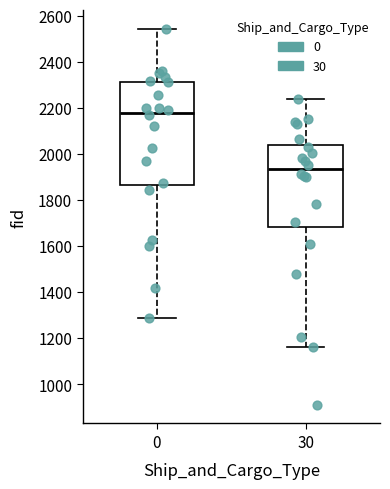

Which box is the tallest, from its lower edge to its upper edge?

0